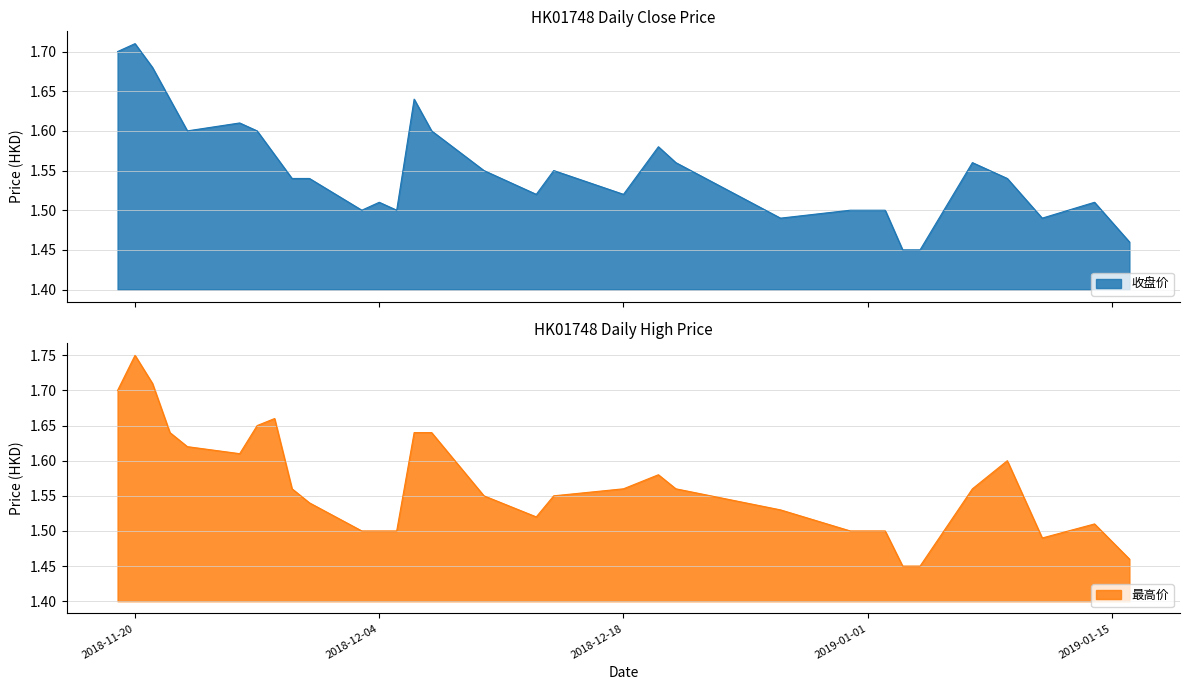

How many lines are shown in the chart?

2